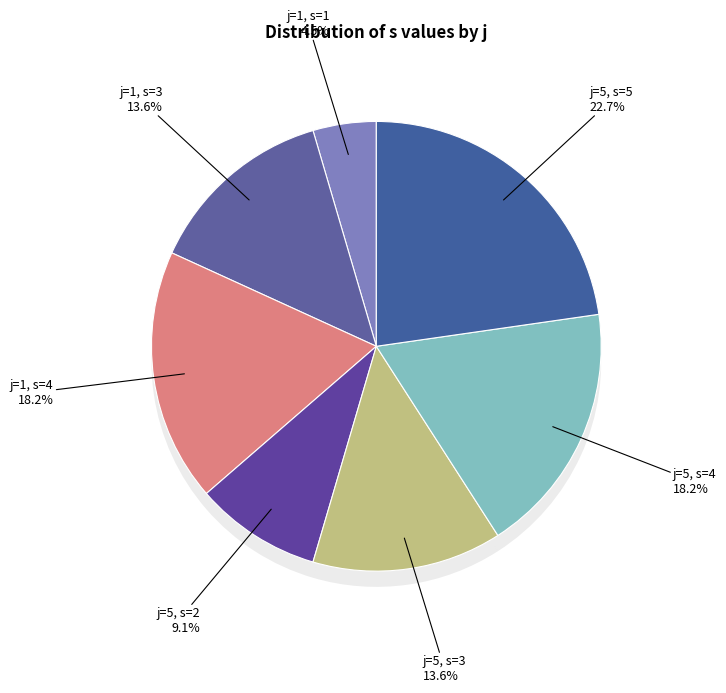

Which slice is the smallest?

j=1, s=1